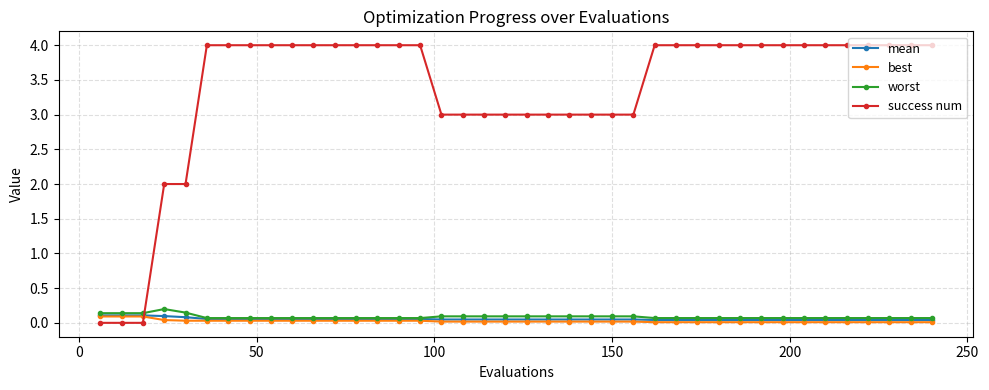

Which series has the largest total across all categories?

success num